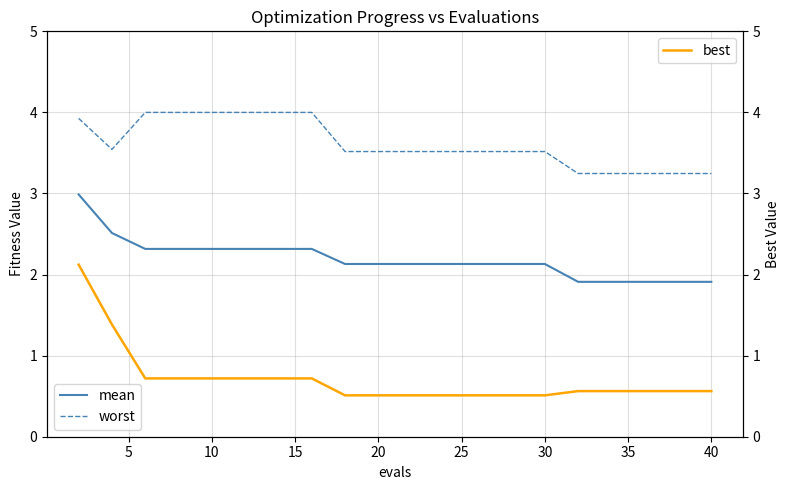

True or false: worst and mean cross at least once.

False